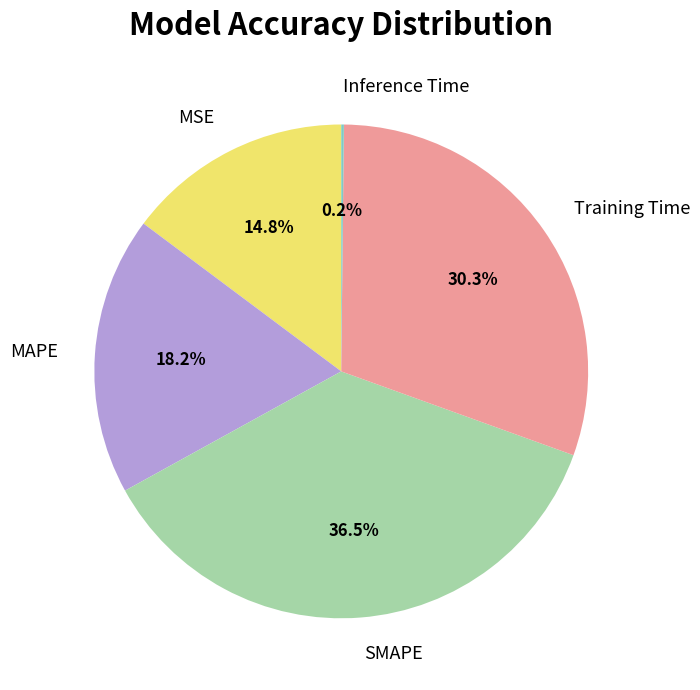

Which has a higher value, MSE or MAPE?

MAPE